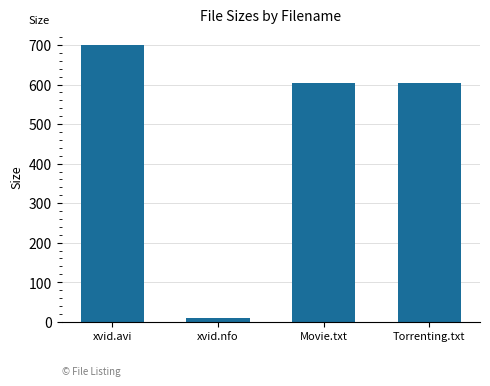

What is the ratio of the value at Torrenting.txt to the value at xvid.nfo?

64.8